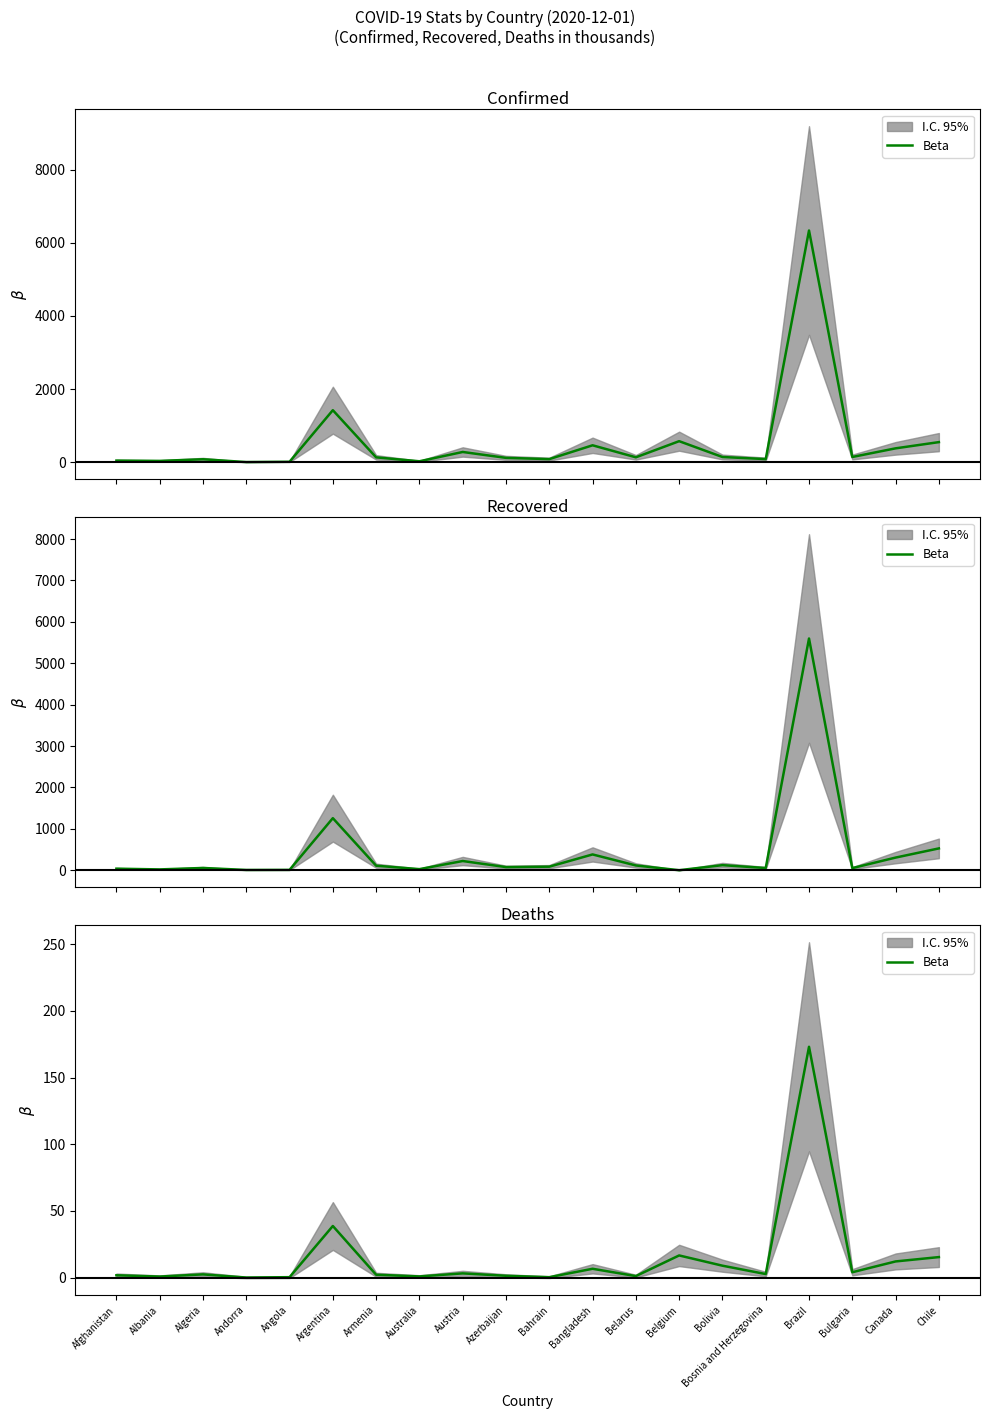

What is the label of the 6th point from the right?

Bolivia